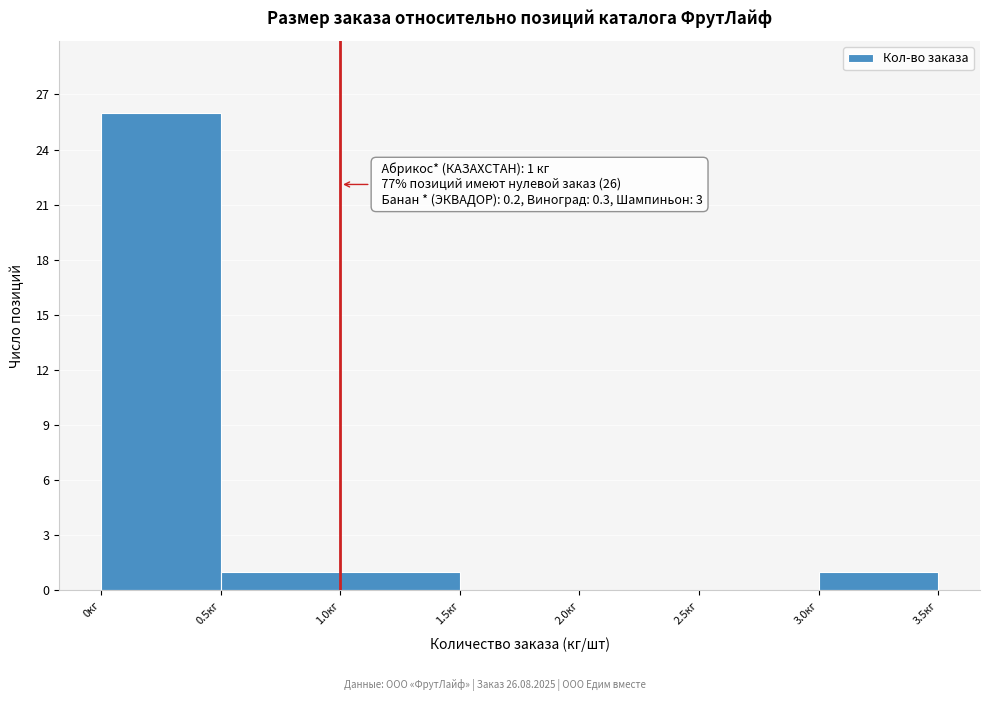

Over which range of the x-axis is the bar tallest?

0.0 to 0.5